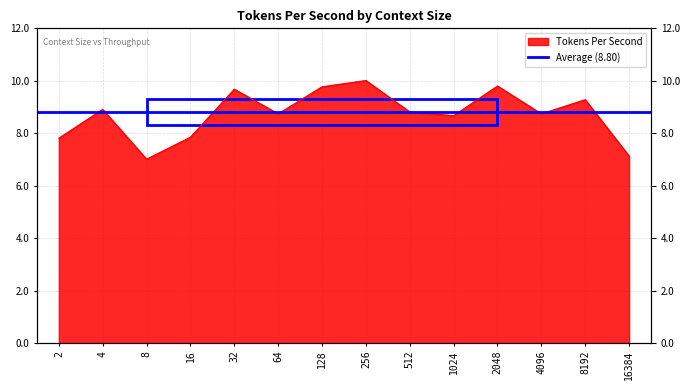

At which category does the data reach its first local peak?

4